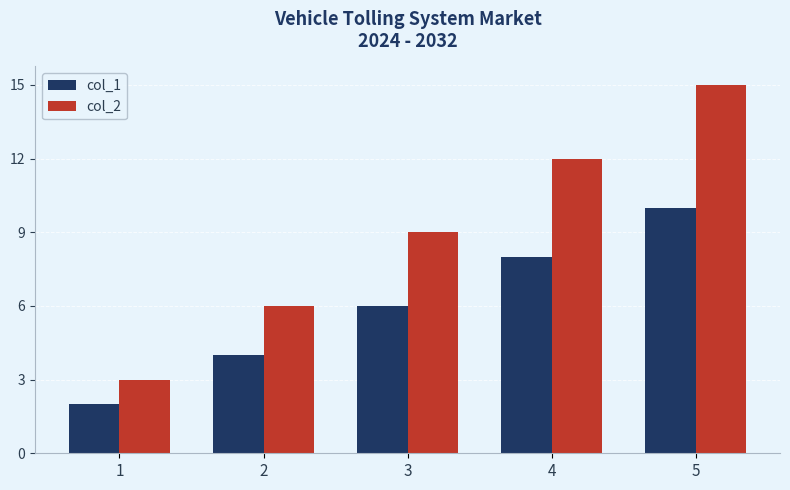

Between 1 and 3, which series saw the biggest shift?

col_2